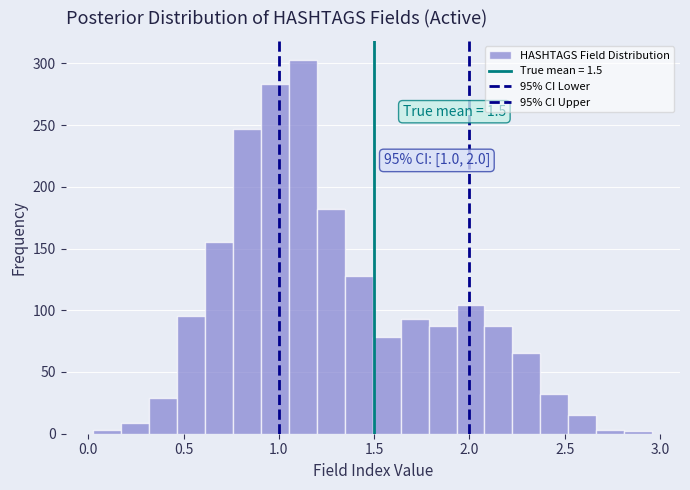

Around what value on the x-axis is the tallest bar? Give the approximate position of its centre, as read against the axis.

1.15